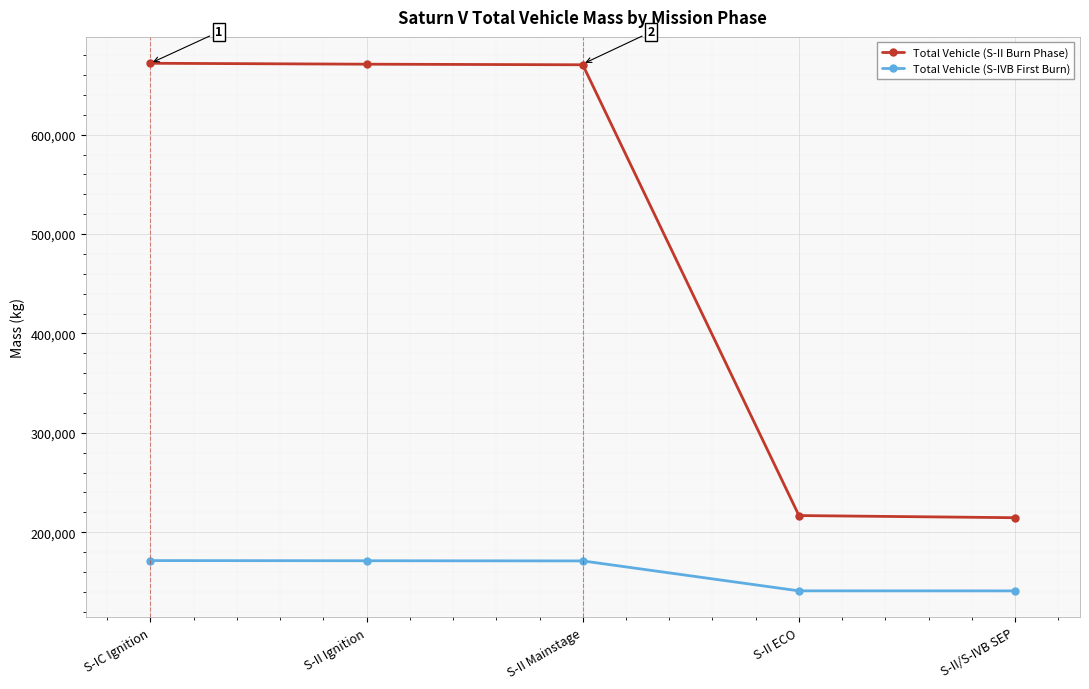

The Total Vehicle (S-IVB First Burn) series shows 171090 at S-II Mainstage. True or false?

True